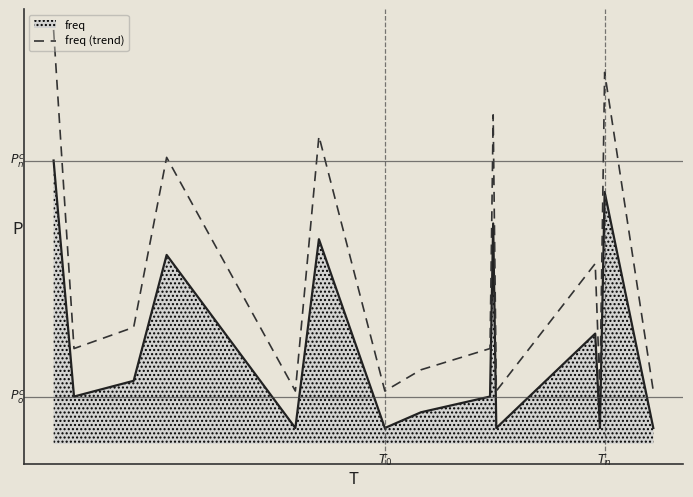

Is this an area chart (filled region under the line)?

Yes